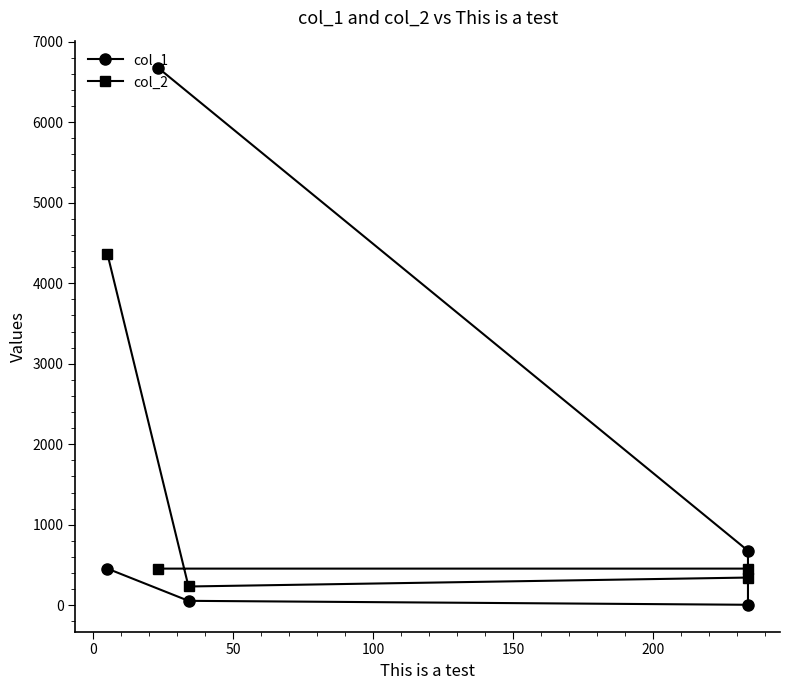

What are all the series names shown in the legend?

col_1, col_2